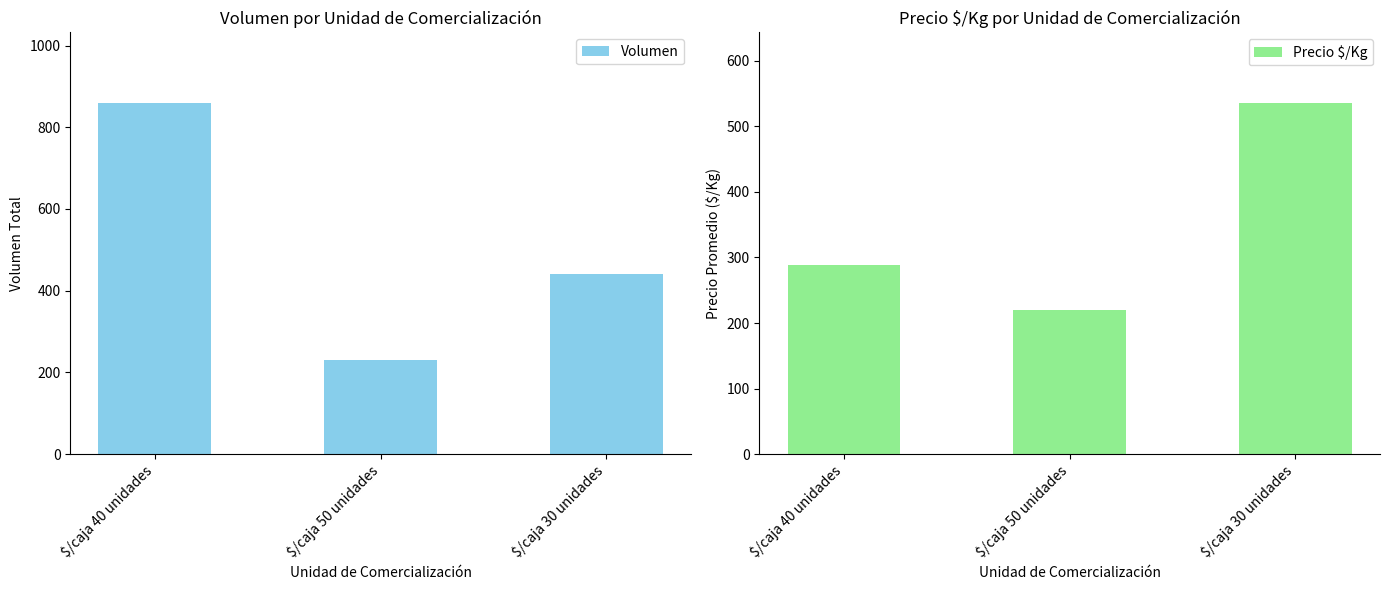

List the labels in order of Volumen value, smallest first.

$/caja 50 unidades, $/caja 30 unidades, $/caja 40 unidades